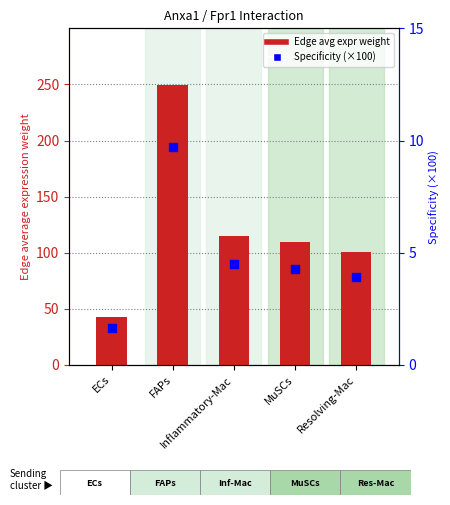

Which series has the widest spread of Y values?

Edge average expression weight